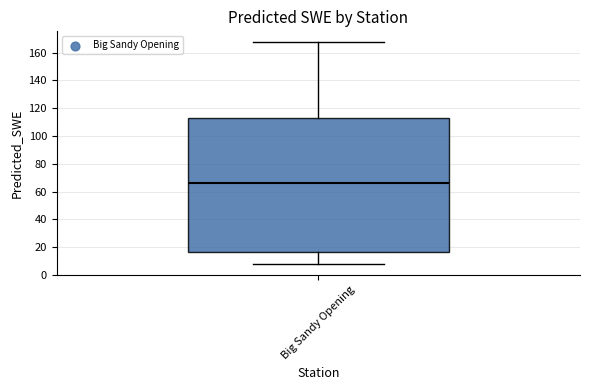

Where does the lower whisker of the box for Big Sandy Opening end on the y-axis? The values are not printed on the chart, so give them approximately, as read against the axis.

8